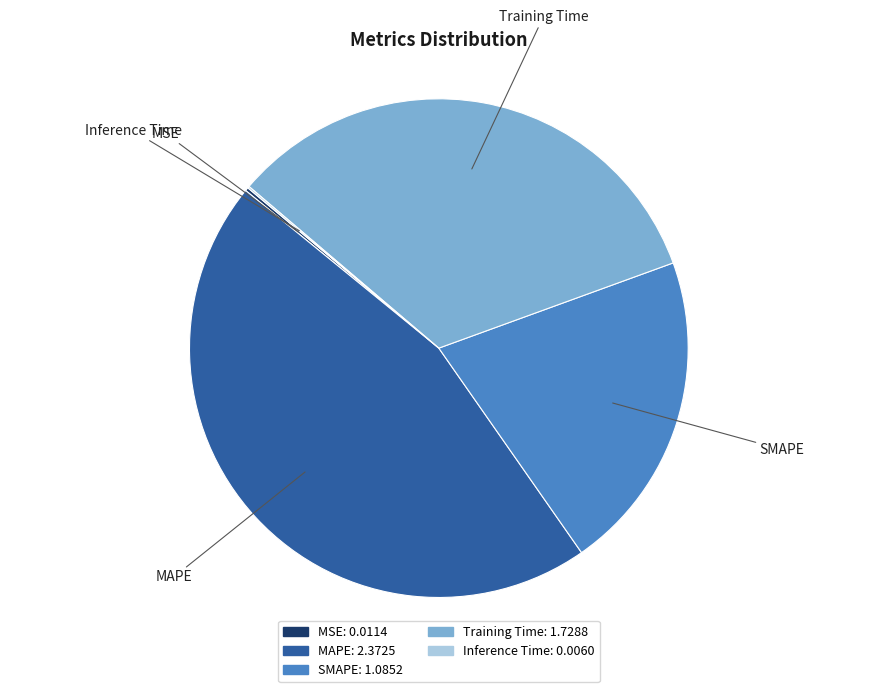

Does MAPE represent more than half of the total?

No